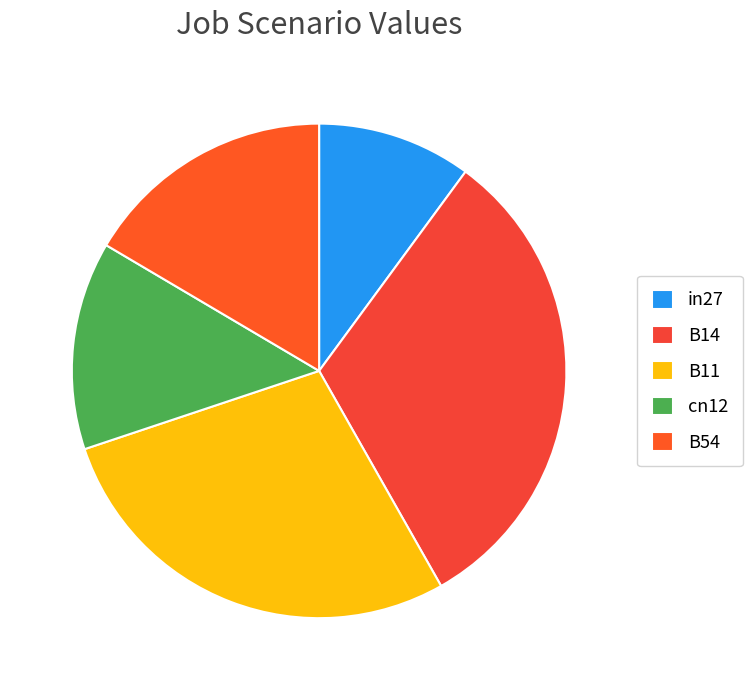

How much of the chart is everything except B54?

83.5%